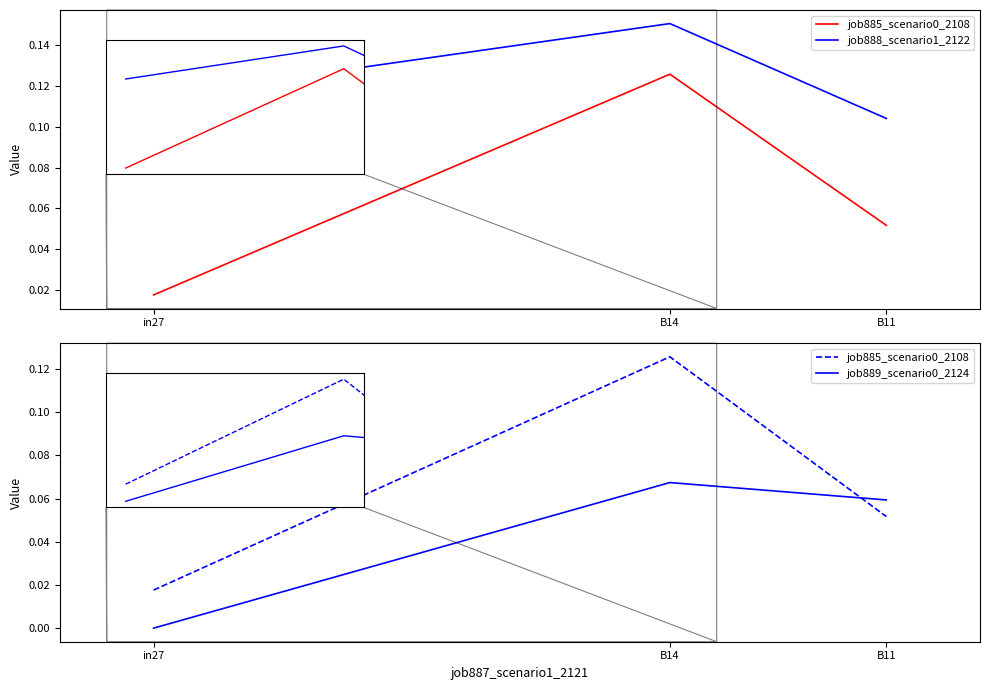

Reading left to right, extract all data points from this chart.

job885_scenario0_2108: in27=0.0	B14=0.1	B11=0.1
job888_scenario1_2122: in27=0.1	B14=0.2	B11=0.1
job889_scenario0_2124: in27=0.0	B14=0.1	B11=0.1